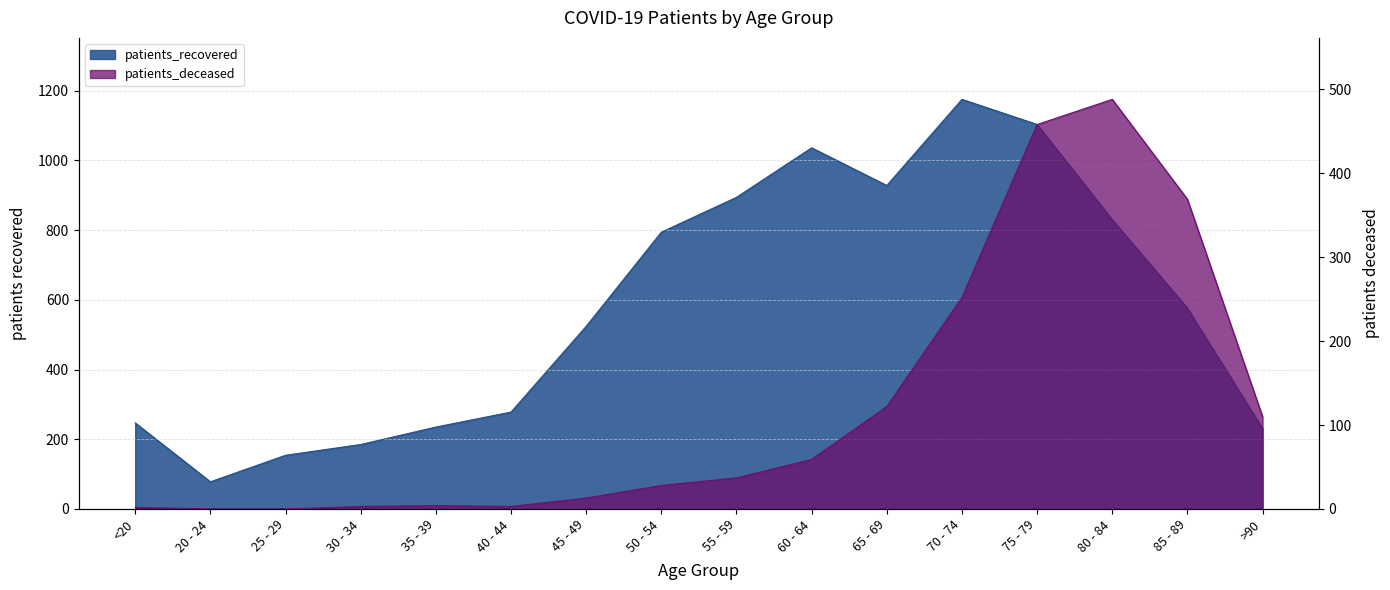

In patients_recovered, how many points are lower than both neighbors (excluding endpoints)?

2